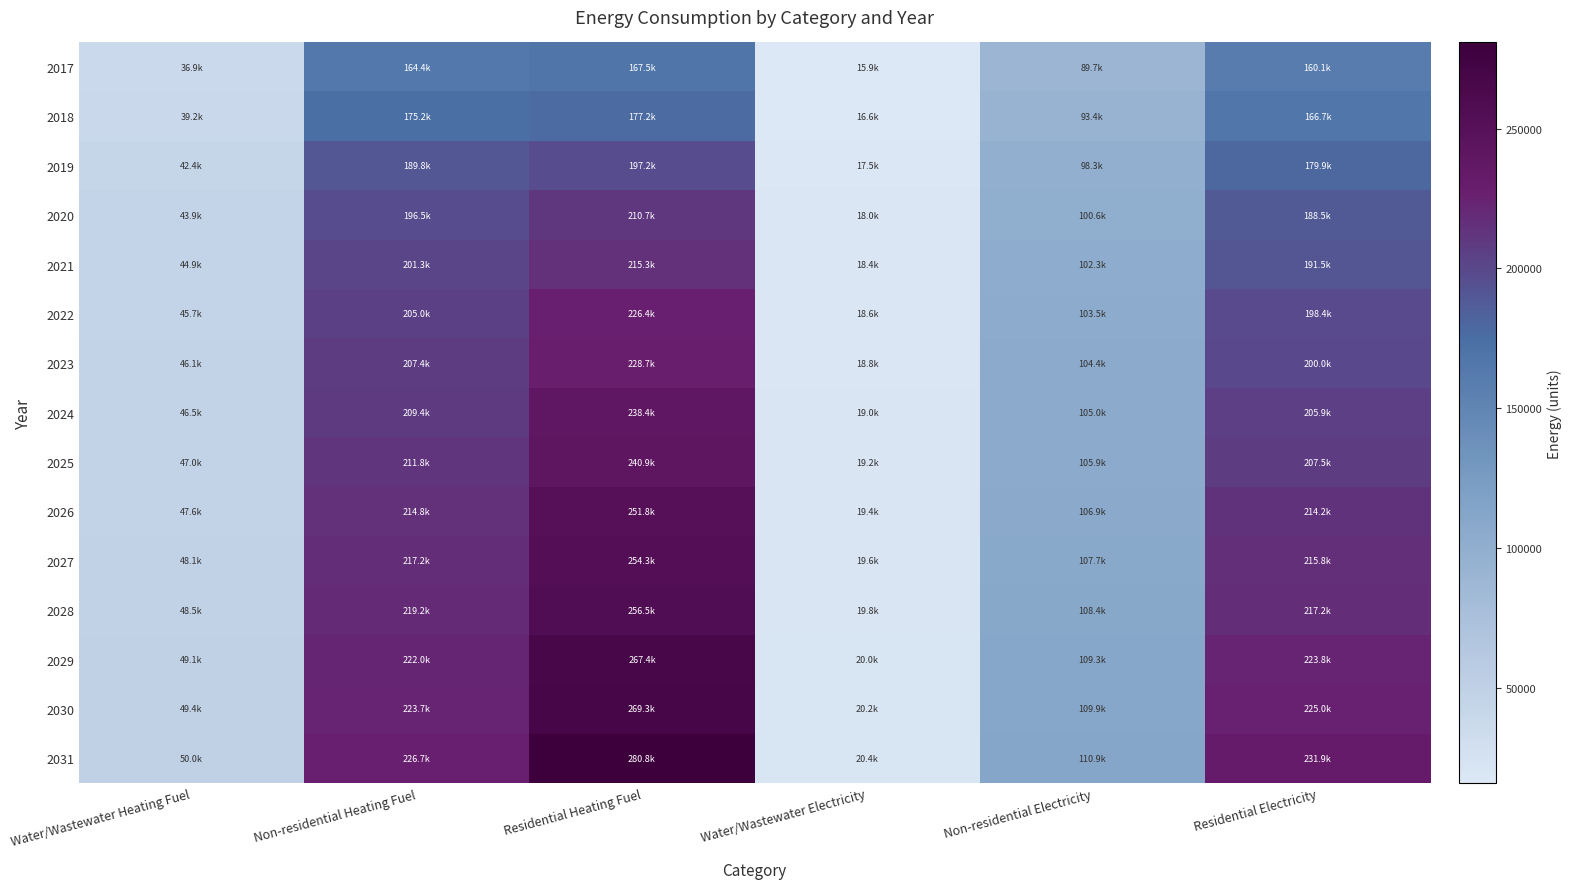

List the series in order of their peak value, lowest first.

2017, 2018, 2019, 2020, 2021, 2022, 2023, 2024, 2025, 2026, 2027, 2028, 2029, 2030, 2031